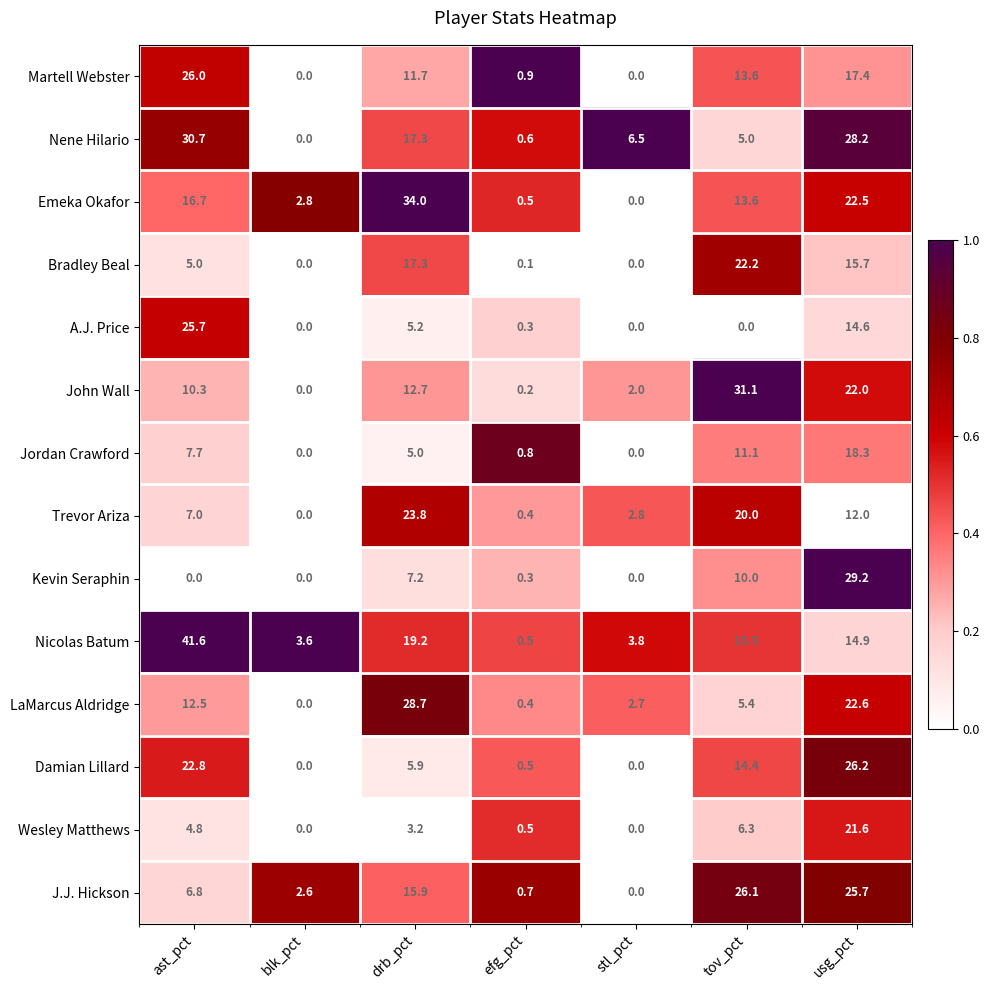

Between drb_pct and tov_pct, which series saw the biggest shift?

LaMarcus Aldridge